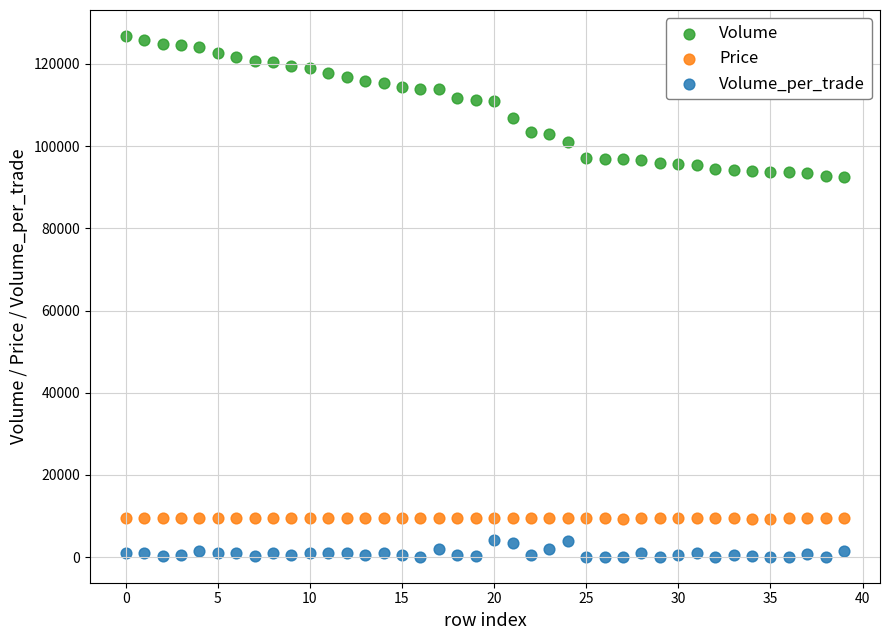

Across all data points, what is the range of Y values (max minus min)?

126700